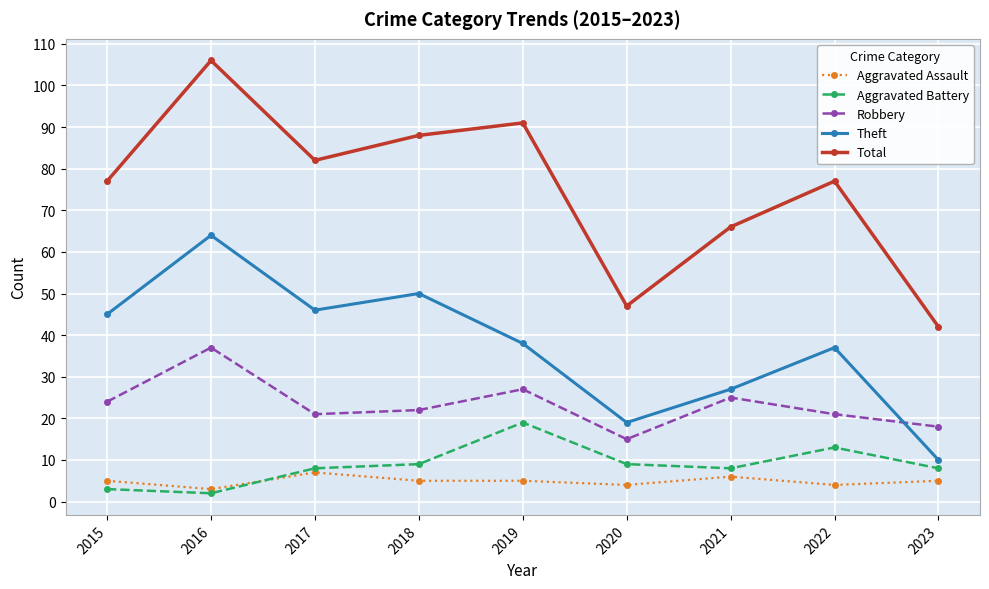

Rank the series at 2019 from lowest to highest value.

Aggravated Assault, Aggravated Battery, Robbery, Theft, Total